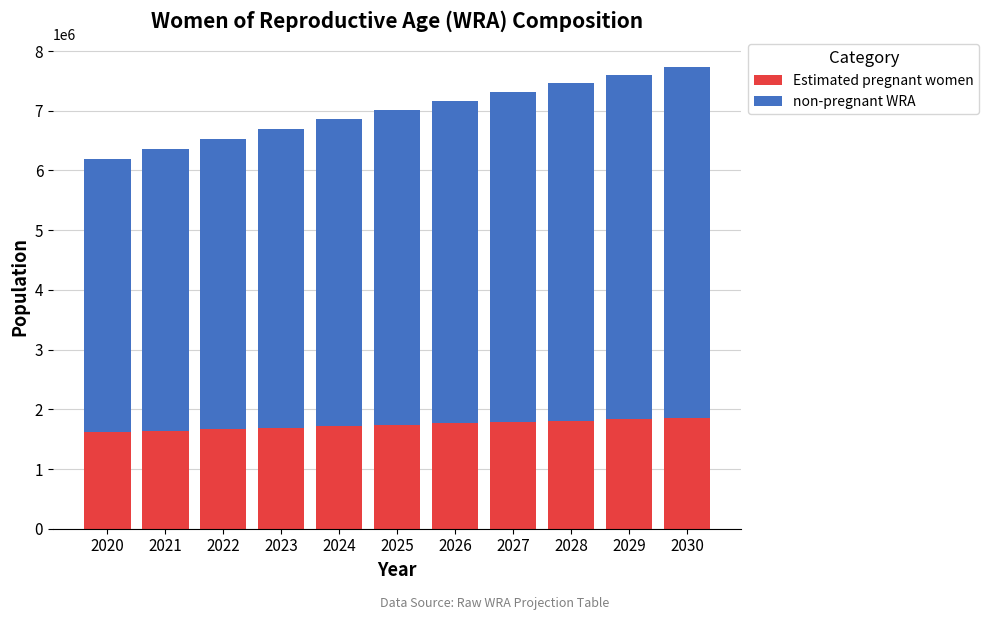

What is the difference between the maximum and minimum values in the Estimated pregnant women series?

238120.3